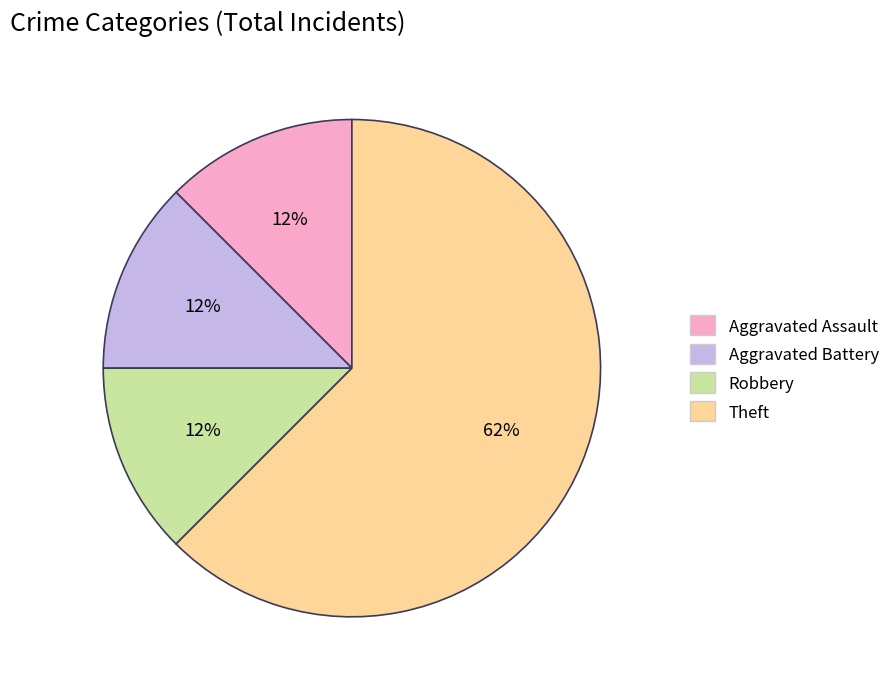

Approximately how many times larger is the value at Aggravated Assault compared to Robbery?

1.0